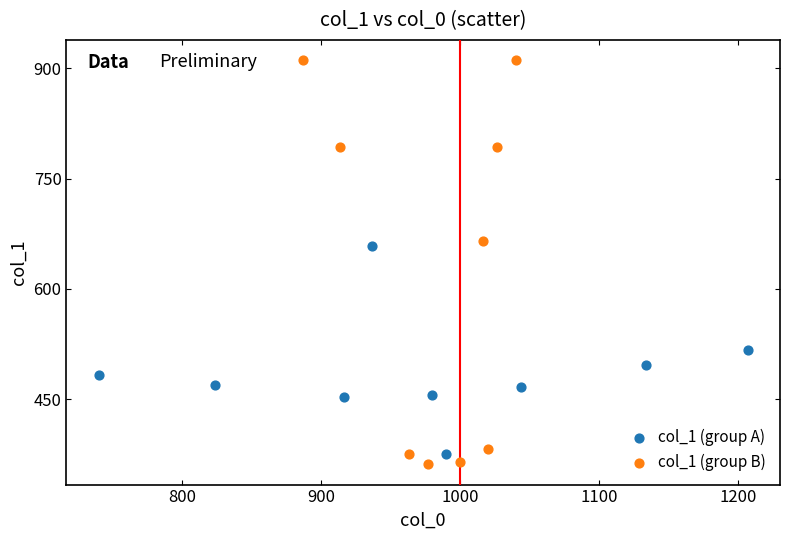

Which series reaches the minimum Y coordinate?

col_1 (group B)